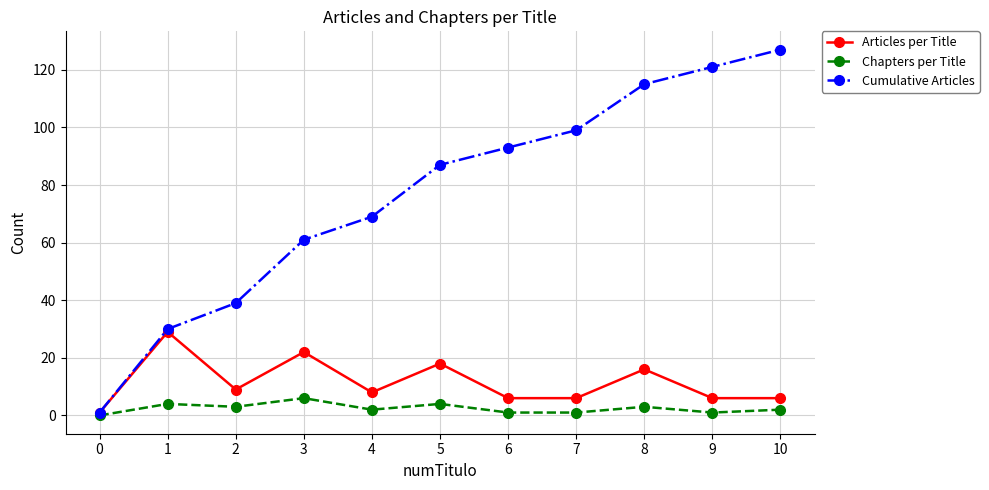

Does the chart have visible grid lines?

Yes